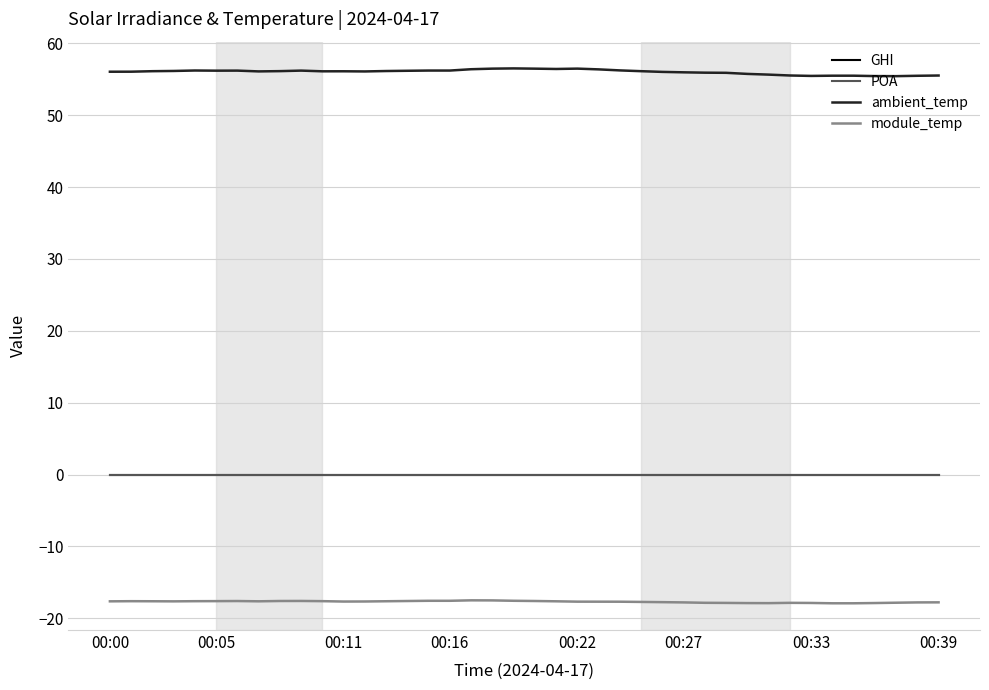

True or false: ambient_temp and GHI intersect in this chart.

False